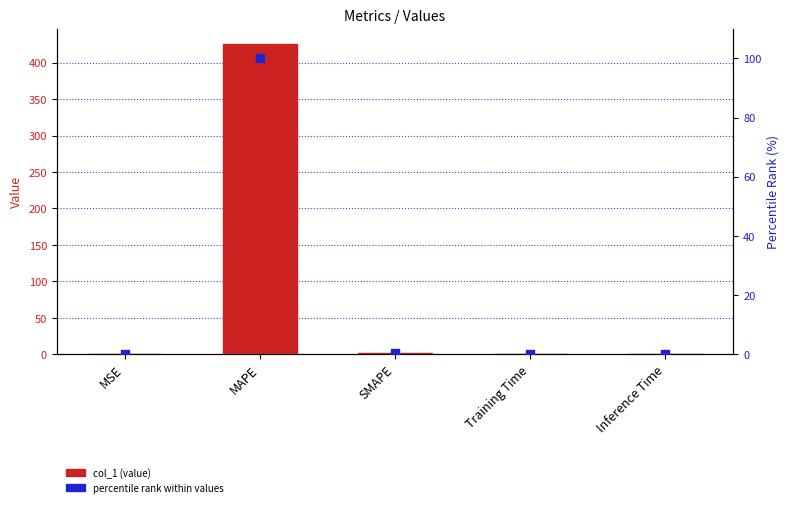

Which series has the largest total across all categories?

col_1 (value)